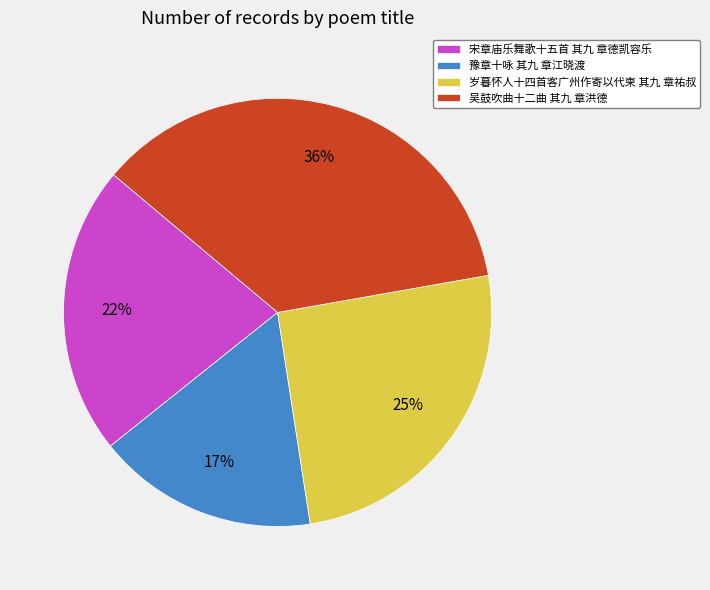

What percentage is the 岁暮怀人十四首客广州作寄以代柬 其九 章祐叔 slice, to the nearest percent?

25%